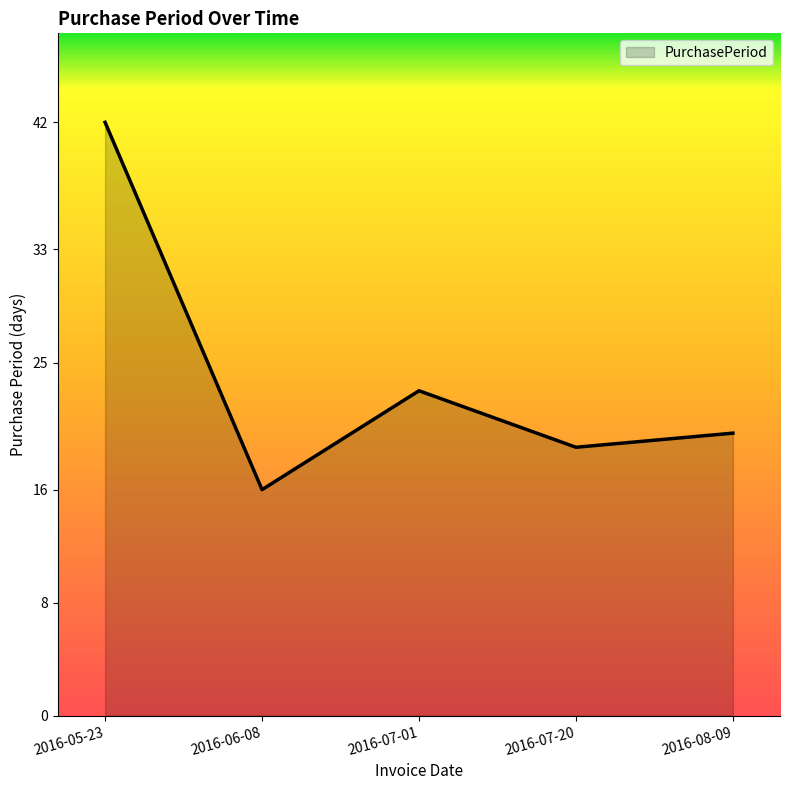

Reading left to right, what are all the values shown in this chart?

2016-05-23=42	2016-06-08=16	2016-07-01=23	2016-07-20=19	2016-08-09=20